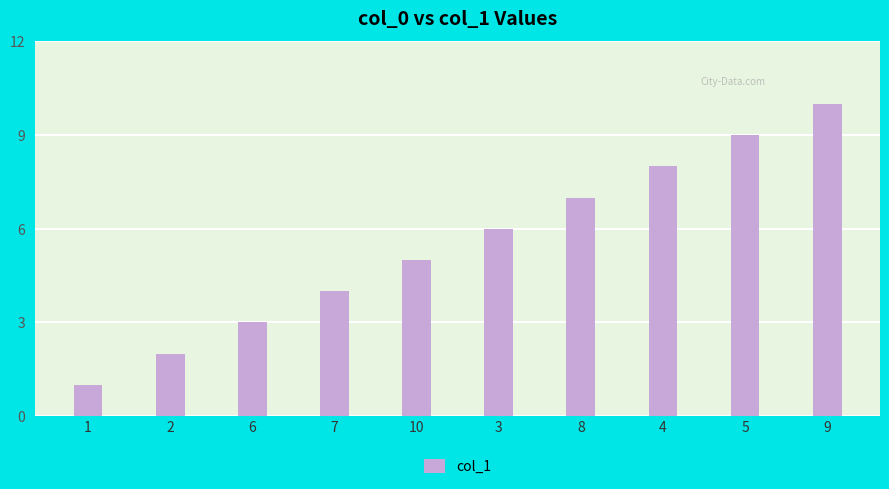

Rank the categories by value from highest to lowest.

9, 5, 4, 8, 3, 10, 7, 6, 2, 1